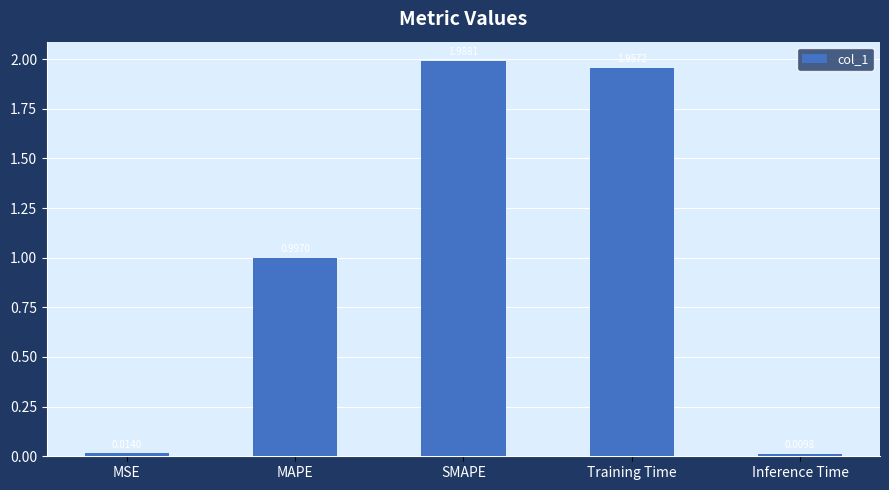

What is the label of the 5th bar from the right?

MSE